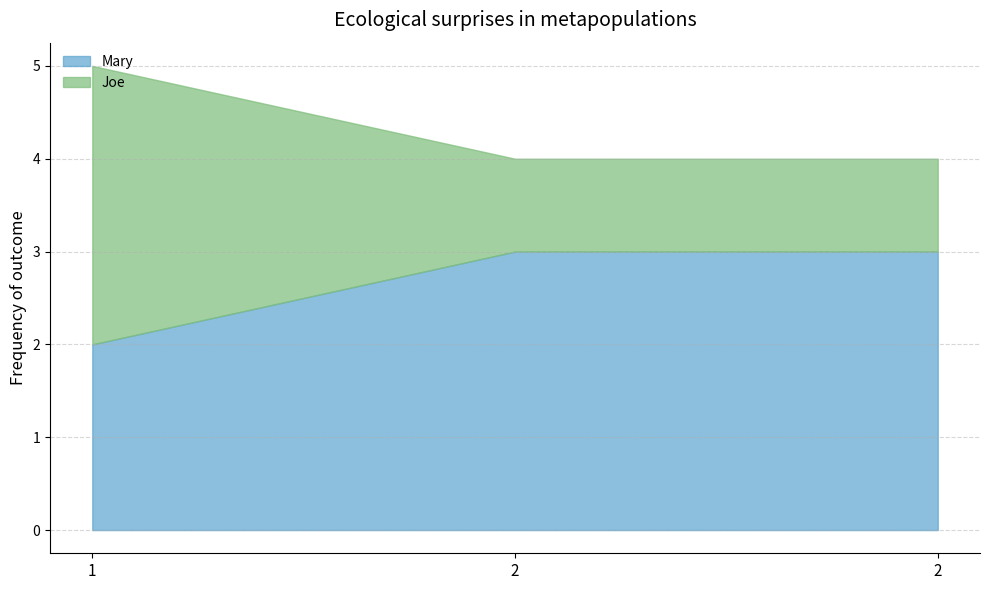

Is it true that Mary equals 2 at 1?

True